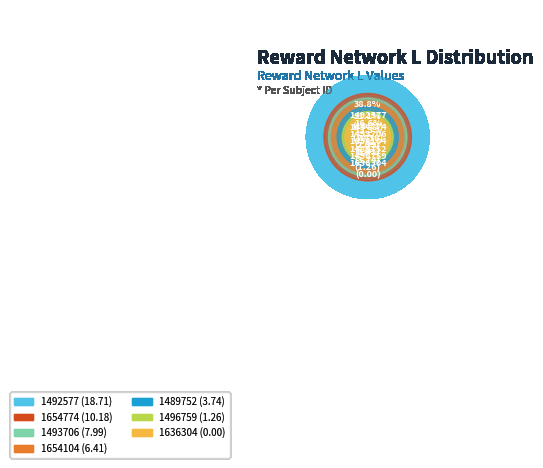

Is it true that 1496759 is 13% of the pie?

False